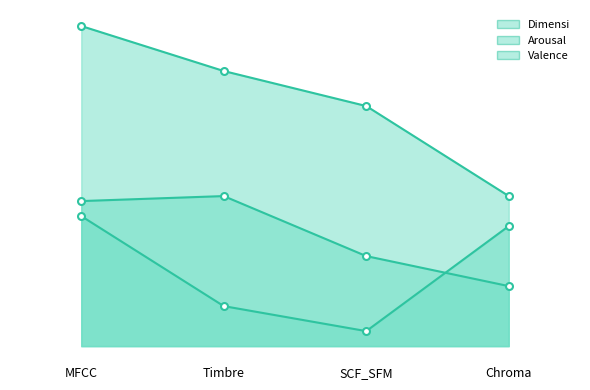

What is the approximate value of Valence at MFCC, to the nearest 10?

30